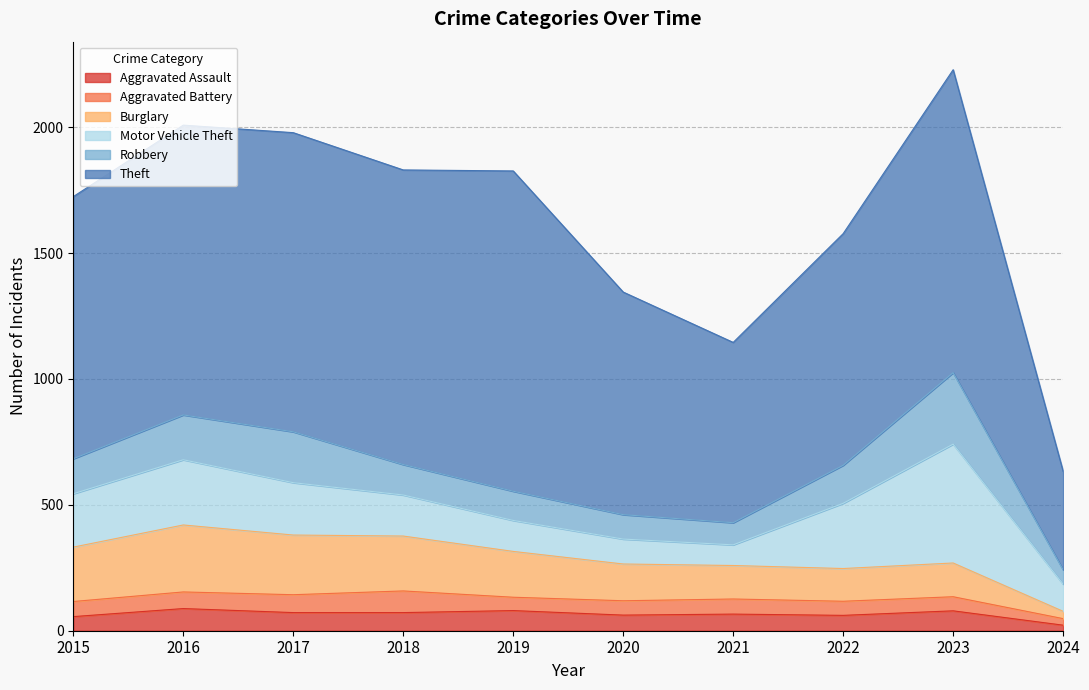

Where do Aggravated Assault and Aggravated Battery first cross each other?

2015 and 2016